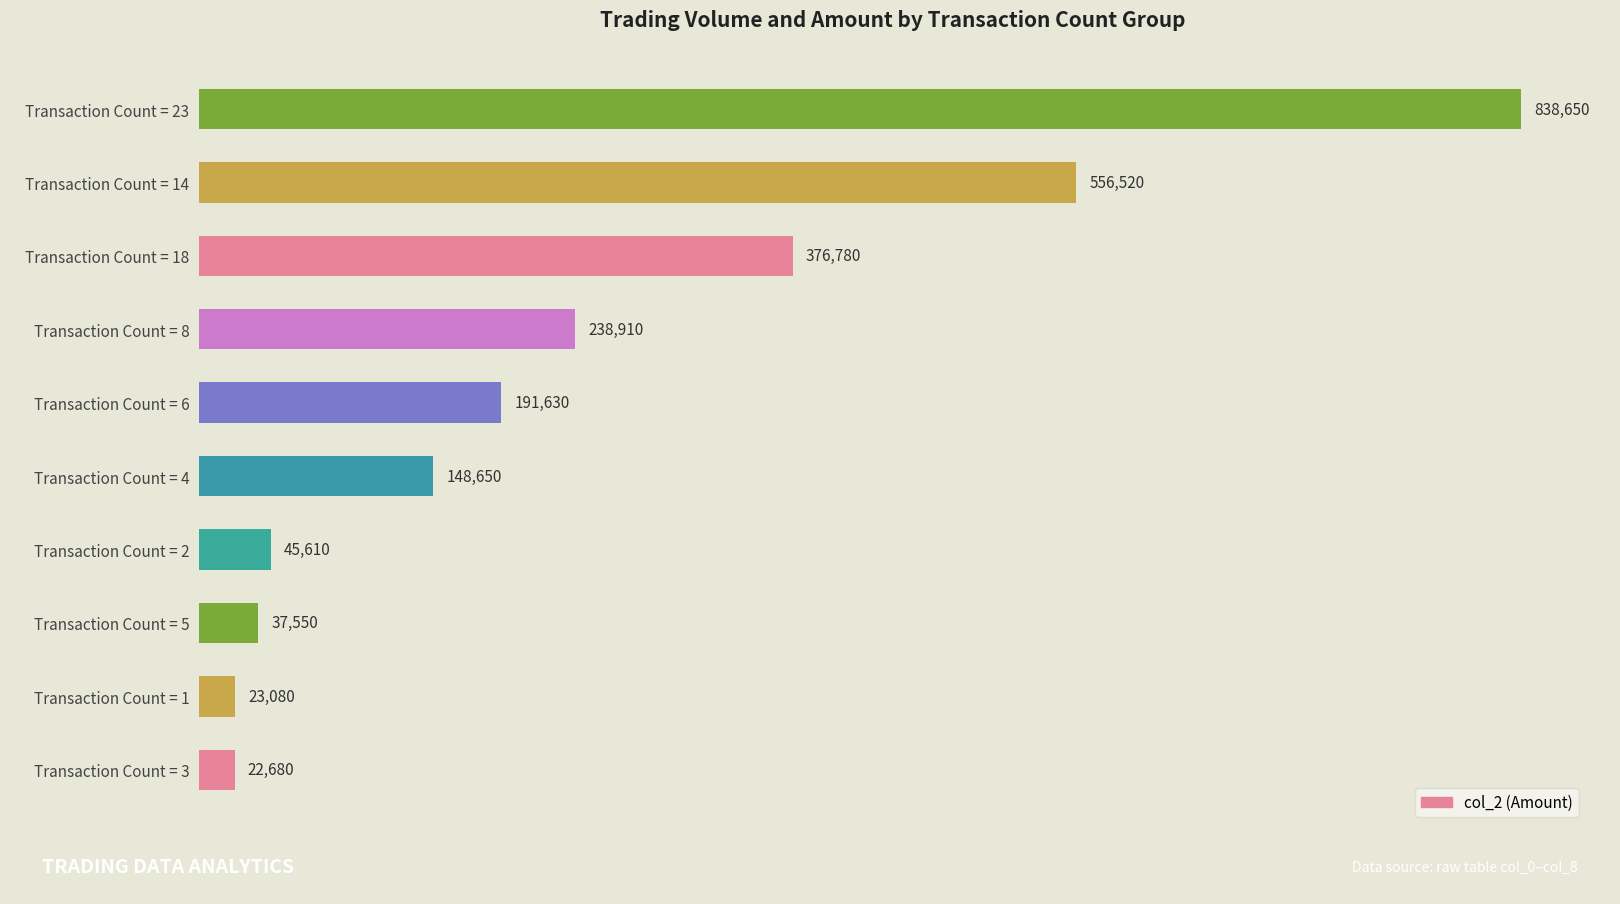

List the labels in order of value, smallest first.

Transaction Count = 3, Transaction Count = 1, Transaction Count = 5, Transaction Count = 2, Transaction Count = 4, Transaction Count = 6, Transaction Count = 8, Transaction Count = 18, Transaction Count = 14, Transaction Count = 23